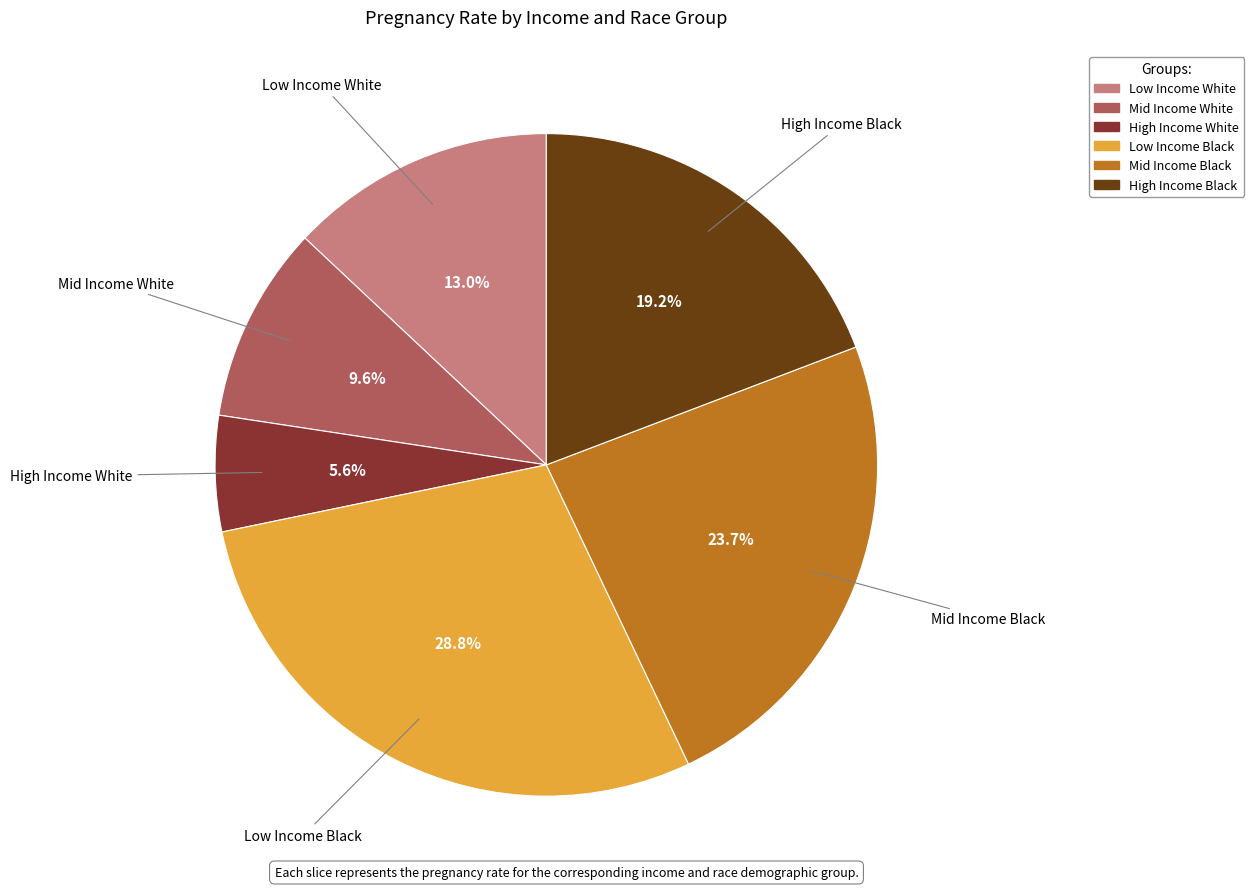

Rank the categories by value from lowest to highest.

High Income White, Mid Income White, Low Income White, High Income Black, Mid Income Black, Low Income Black